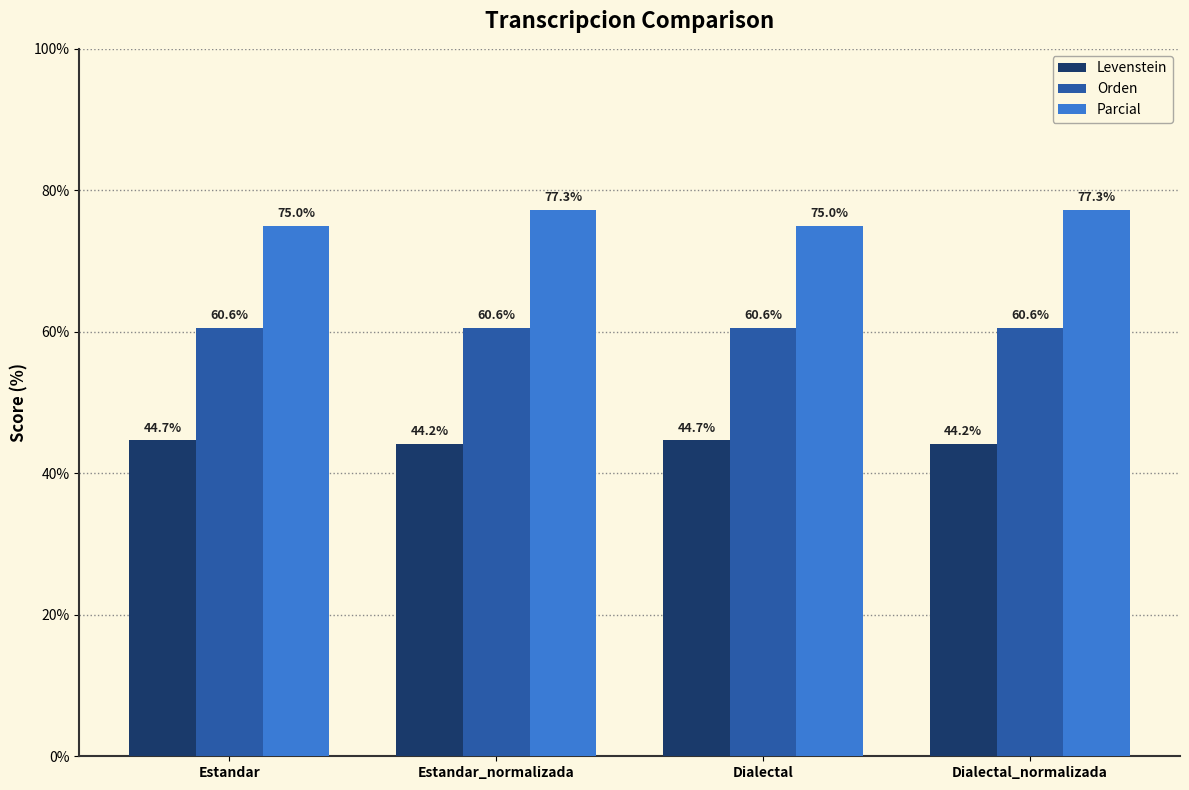

What position from the right is Dialectal?

2